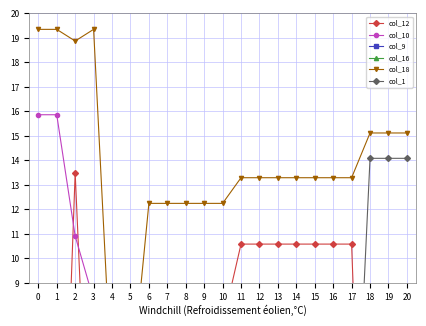

How many lines are shown in the chart?

6